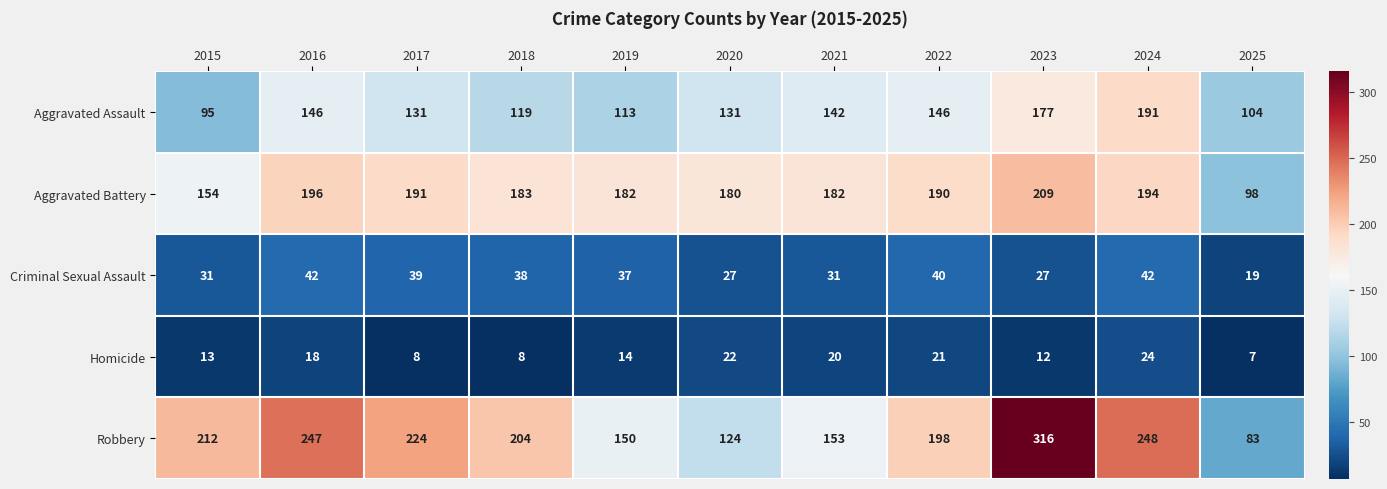

The value of Criminal Sexual Assault at 2018 is 19. True or false?

False